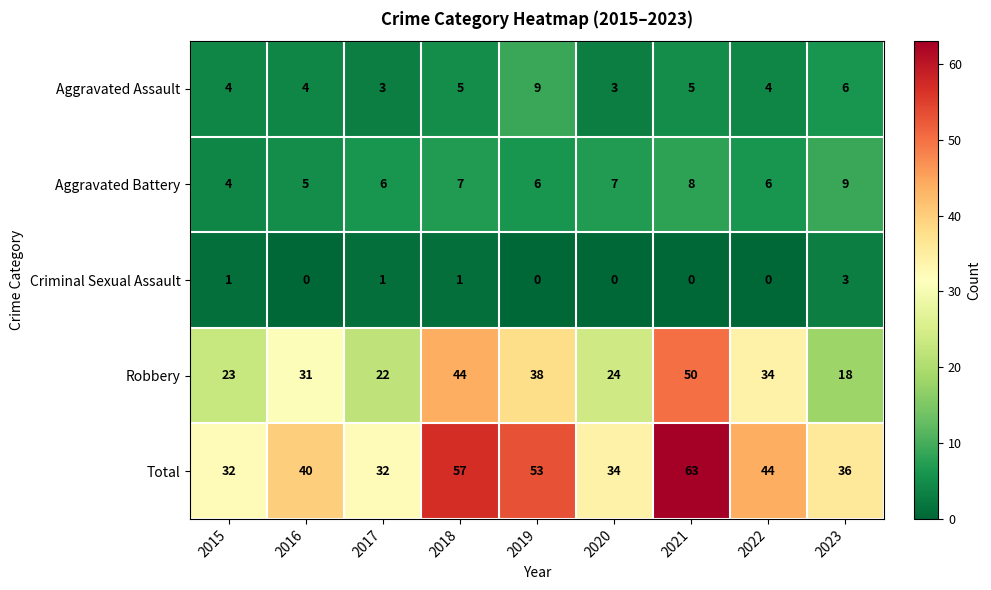

What is the sum of all Aggravated Battery values?

58